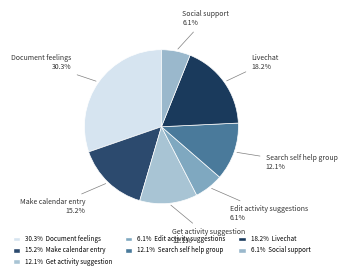

How many slices are in this pie chart?

7